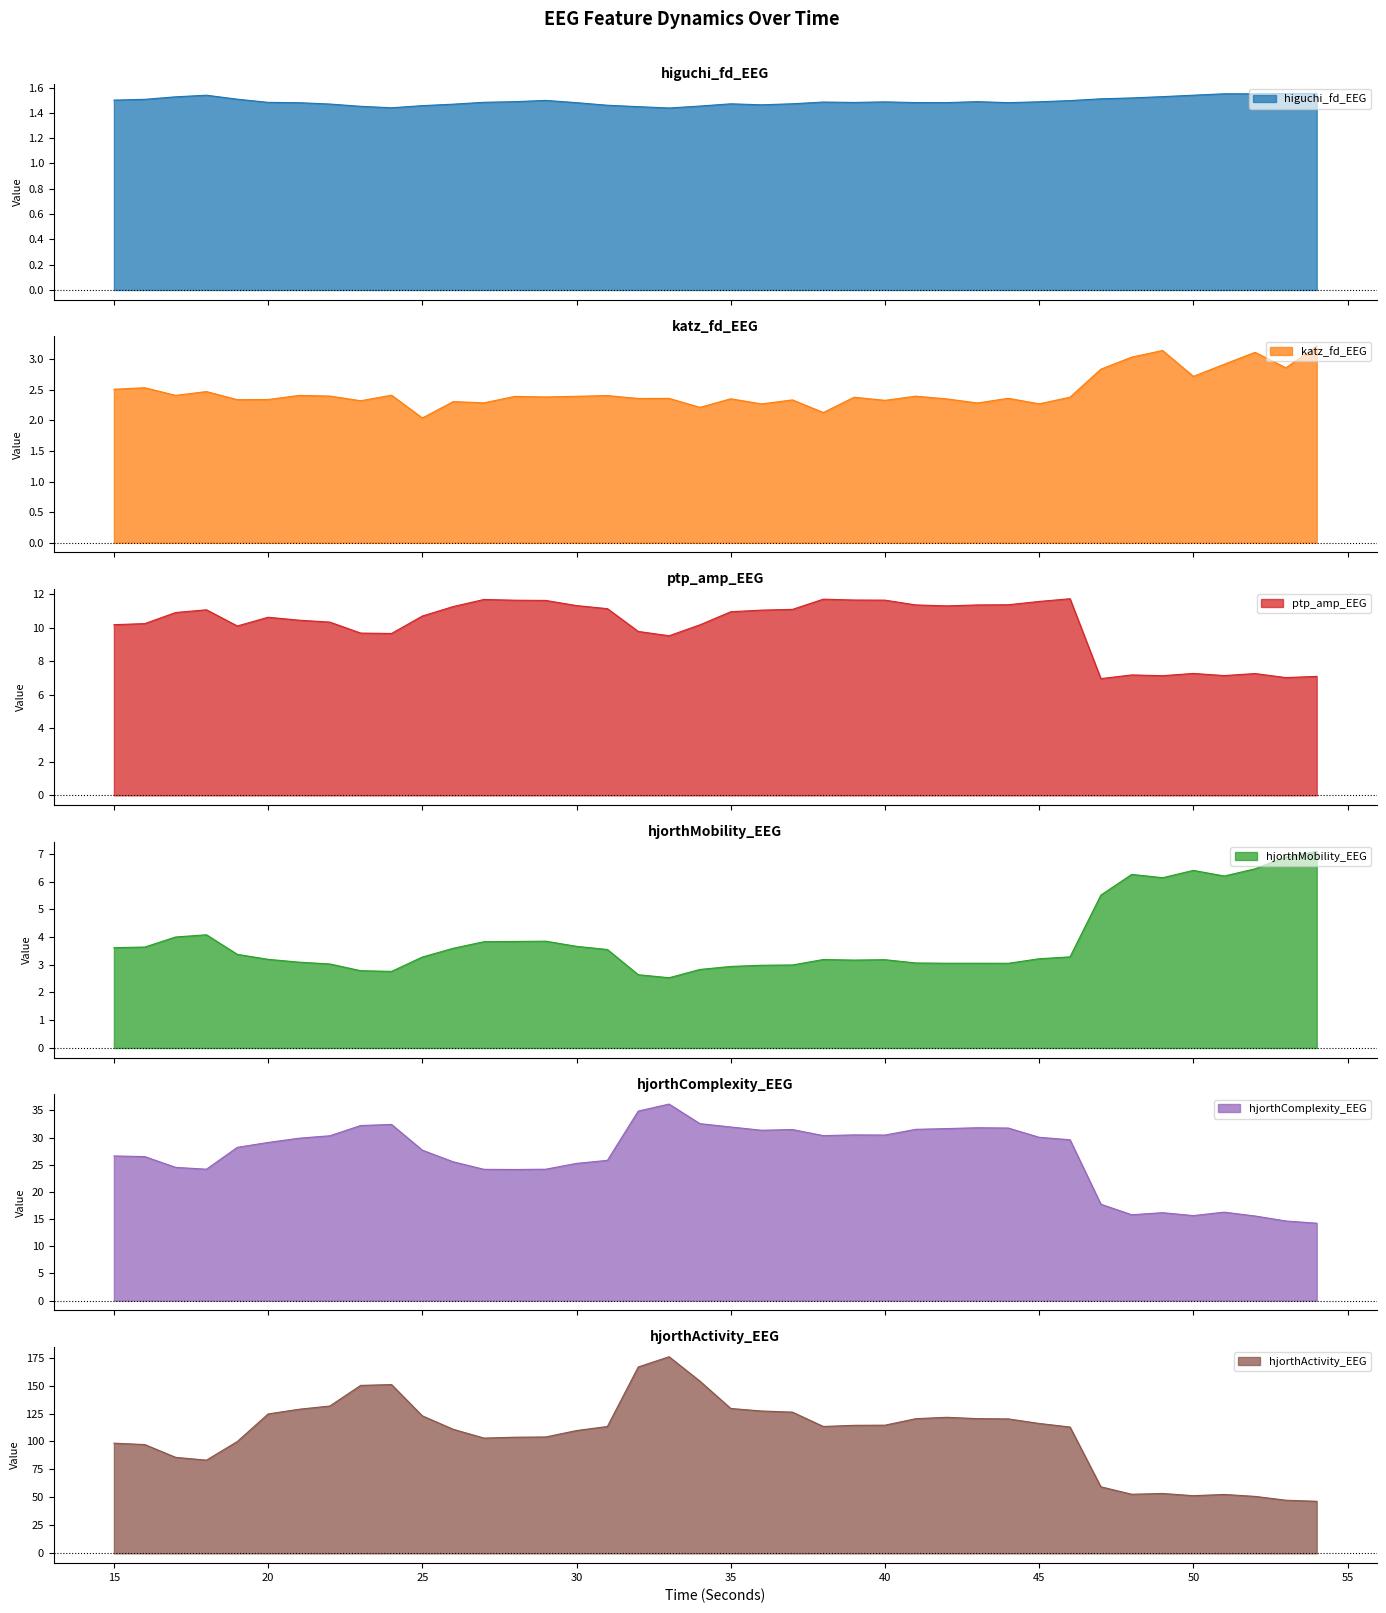

How many lines are shown in the chart?

6